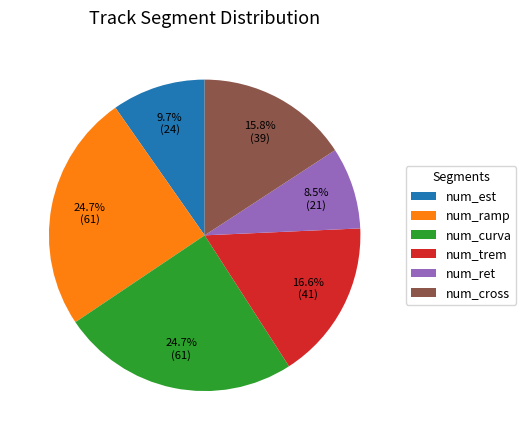

How many slices are in this pie chart?

6